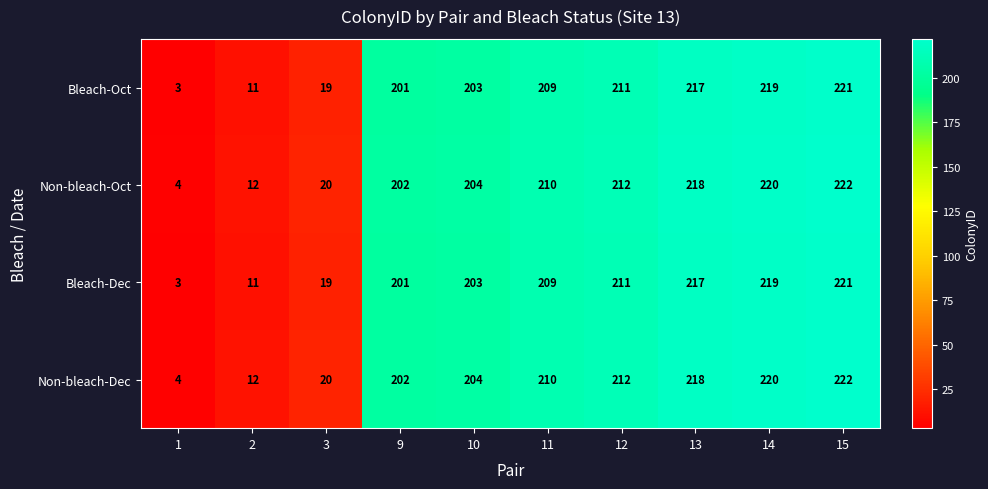

What is the total value across all series at 14?

878